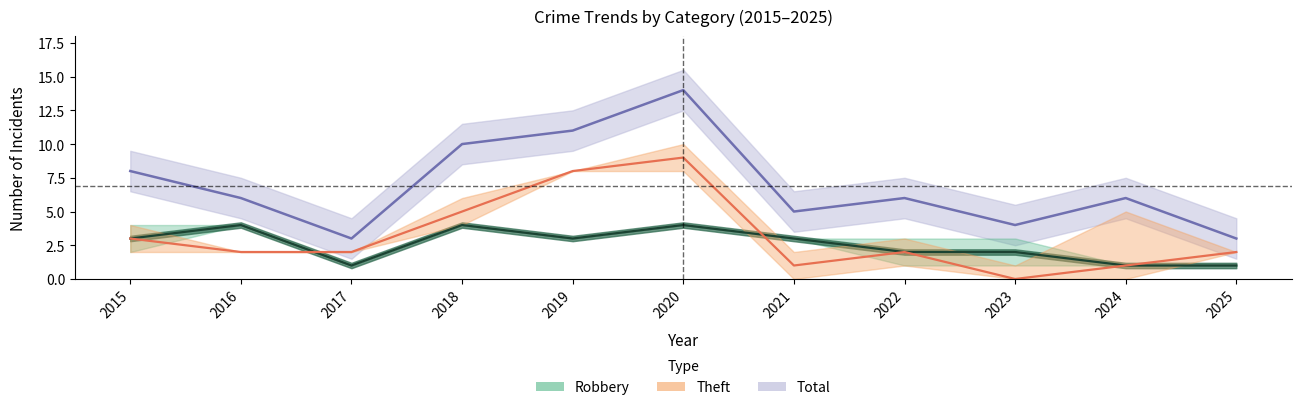

Count the Robbery values in the range 1 to 4.

11